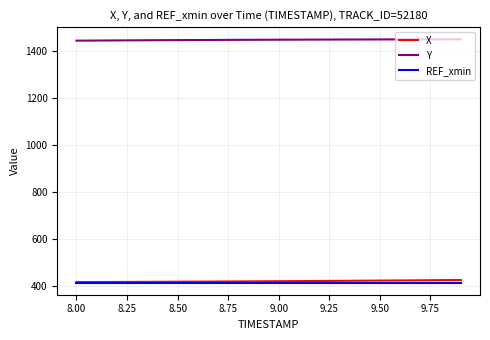

True or false: X and Y intersect in this chart.

False